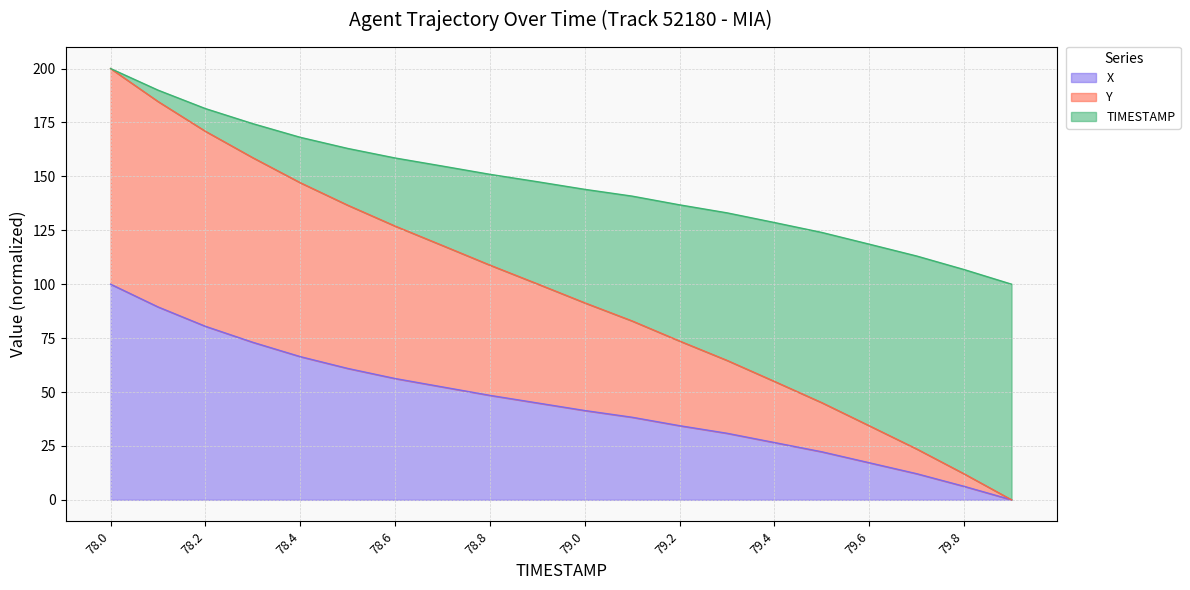

How many lines are shown in the chart?

3